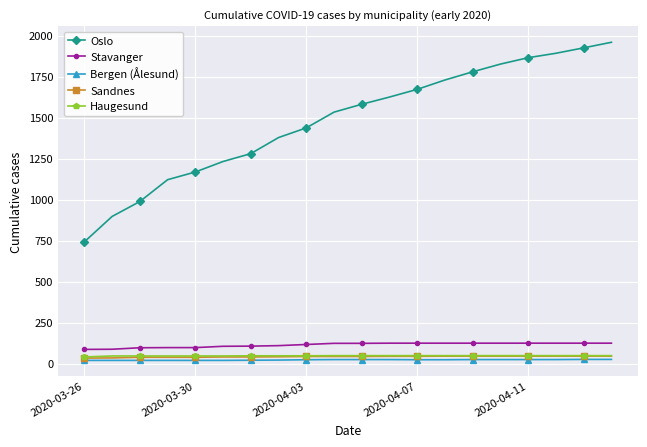

Which series has the largest range (max minus min)?

Oslo